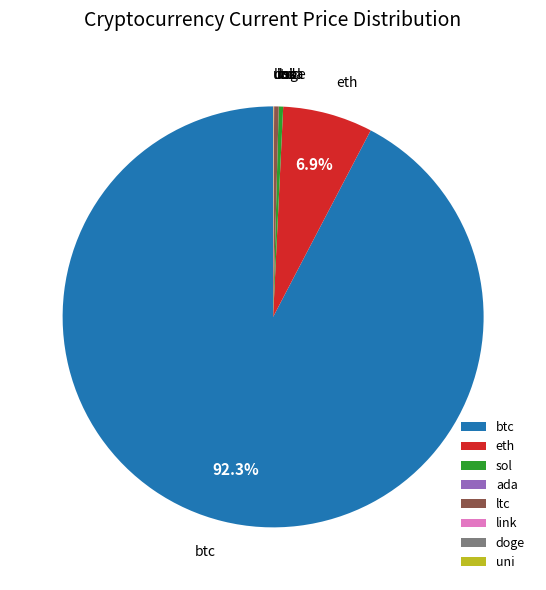

Between sol and eth, which is larger?

eth